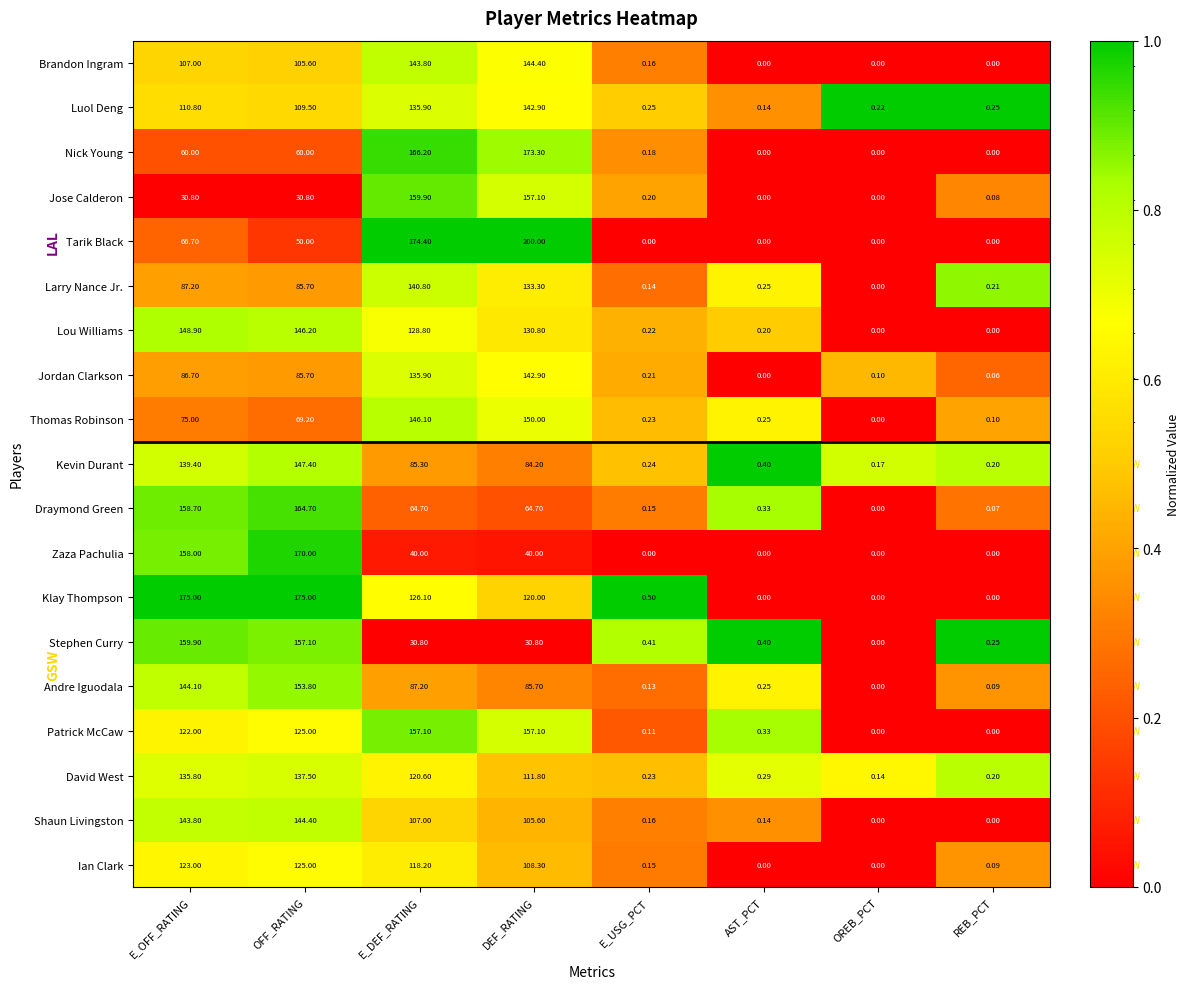

At which label does Thomas Robinson reach its minimum?

OREB_PCT